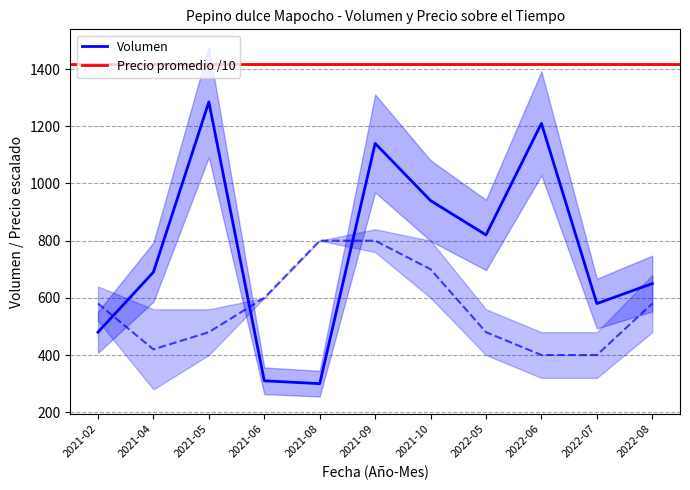

How many intersections are there between Volumen and Precio_min?

3